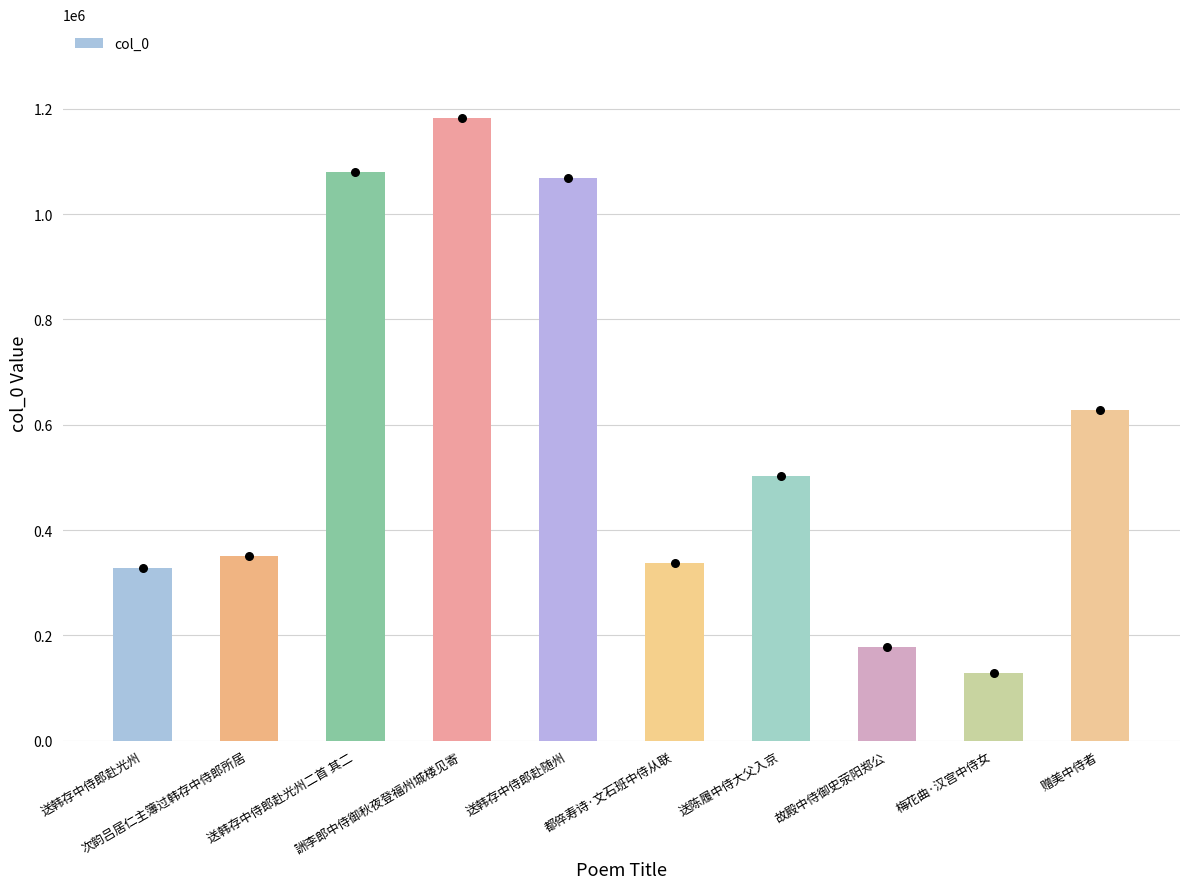

What is the ratio of the value at 送韩存中侍郎赴随州 to the value at 送韩存中侍郎赴光州?

3.3